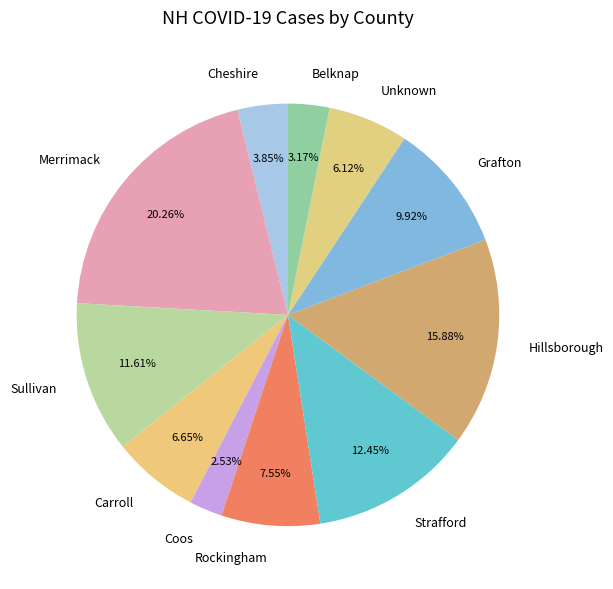

To the nearest percent, what percentage of the pie is Carroll?

7%